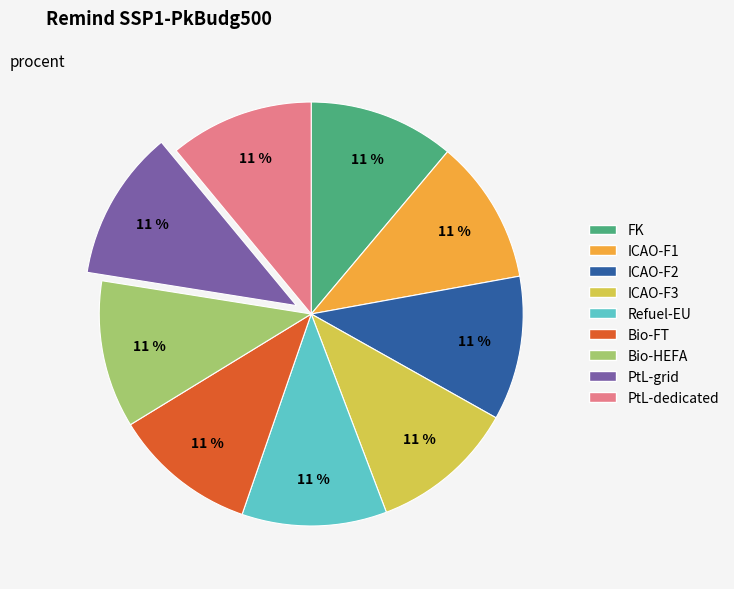

Does Bio-HEFA account for over 50% of the chart?

No